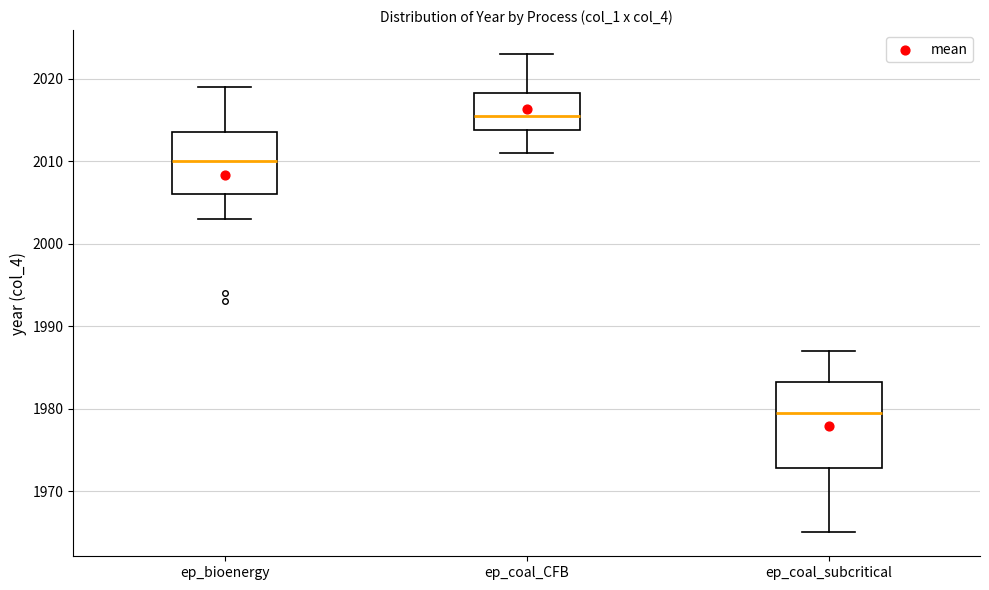

Which box is the tallest, from its lower edge to its upper edge?

ep_coal_subcritical